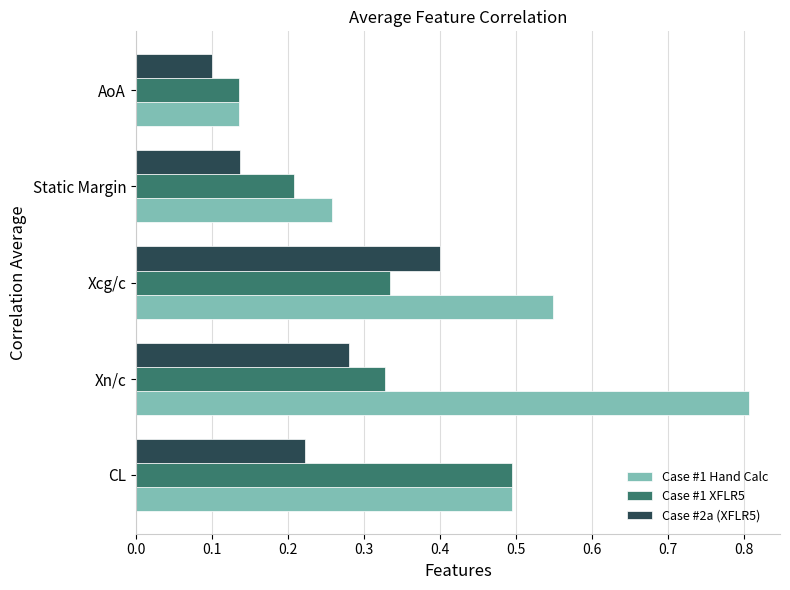

What is the sum of all Case #1 Hand Calc values?

2.2